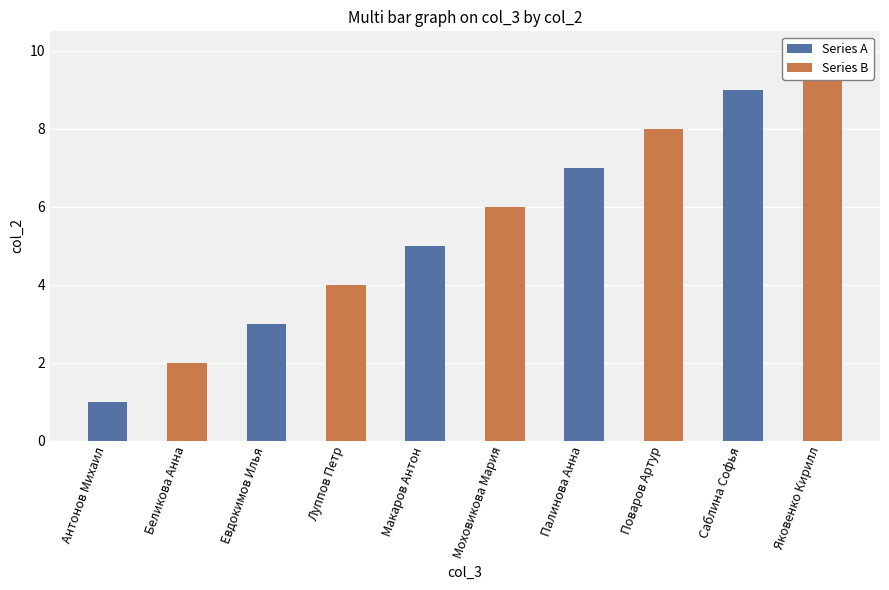

What is the difference between the second highest and minimum values?

8